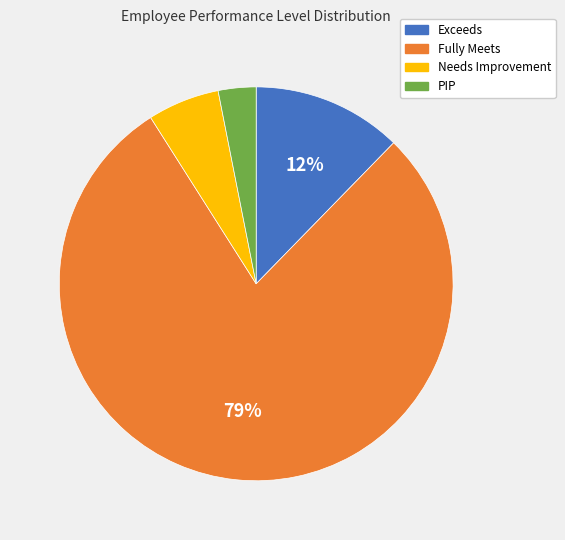

To the nearest percent, what is the difference between the Exceeds and PIP slice percentages?

9%